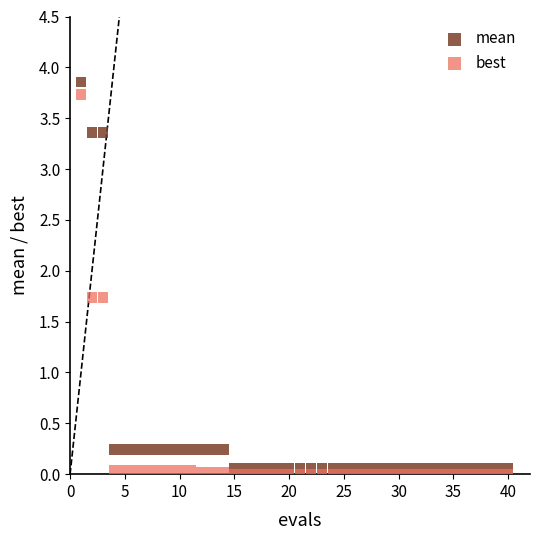

Which series contains the lowest Y value?

best